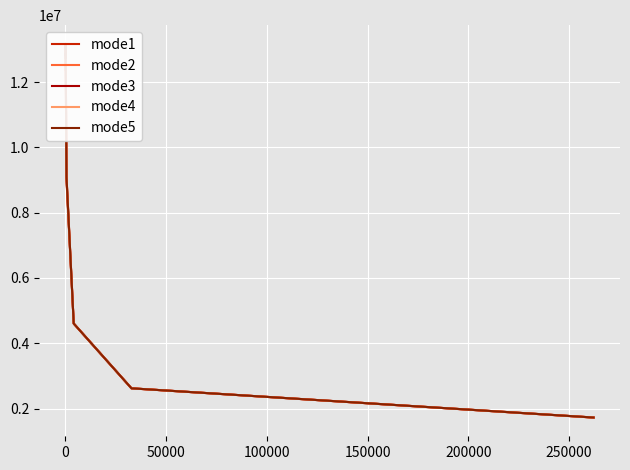

Does the chart display data point markers on the line(s)?

No